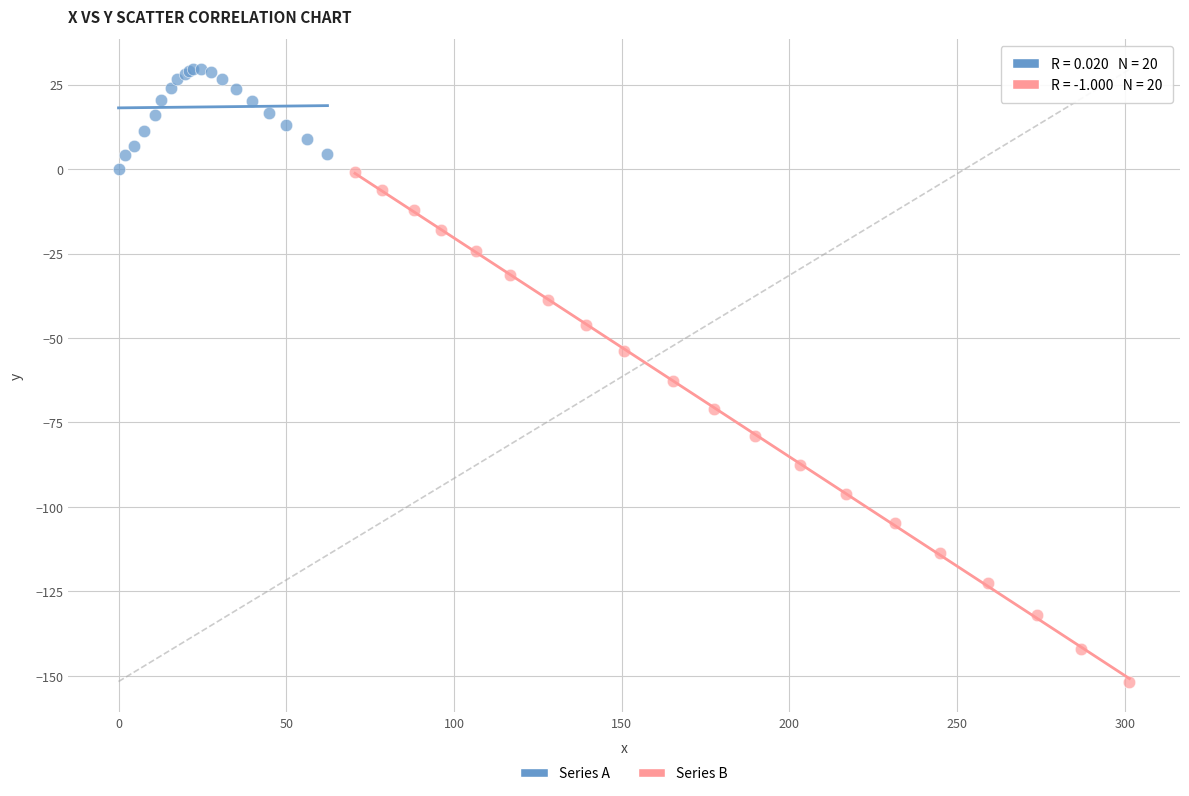

Which series reaches the maximum Y coordinate?

Series A